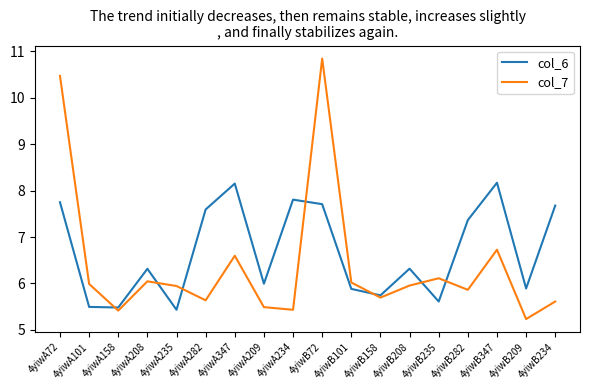

Between 4yiwB209 and 4yiwB234, which series saw the biggest shift?

col_6